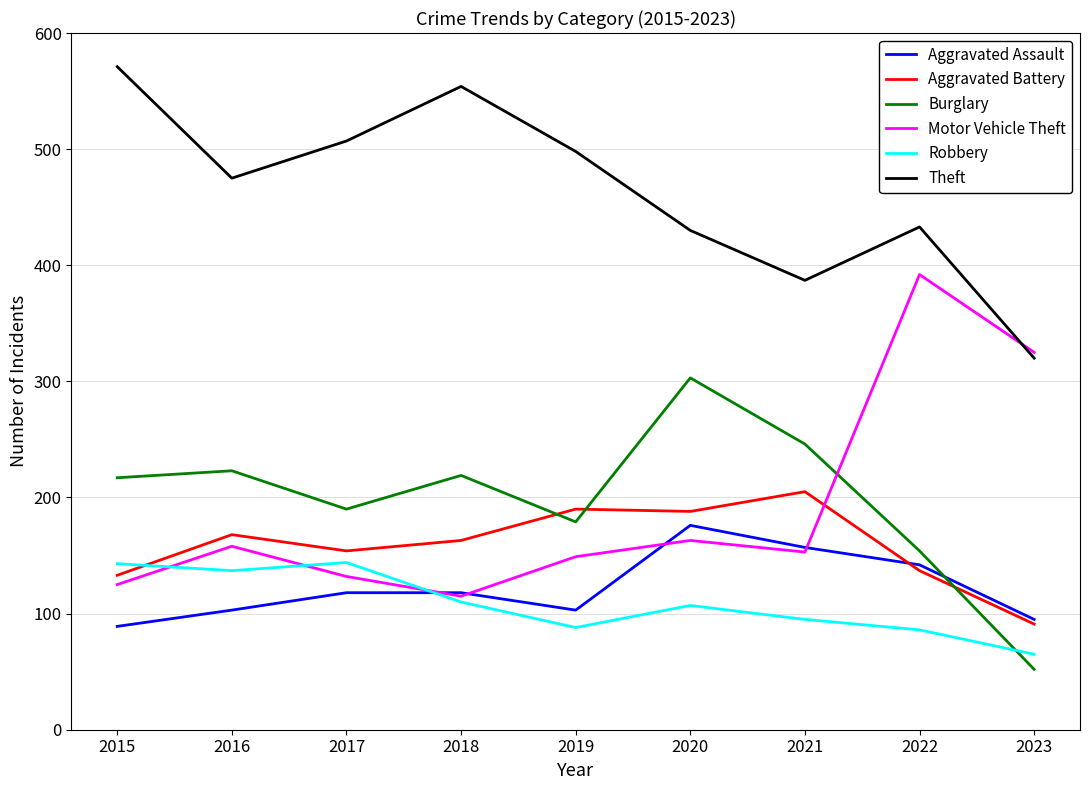

What is the difference between the Motor Vehicle Theft values at 2018 and 2019?

34